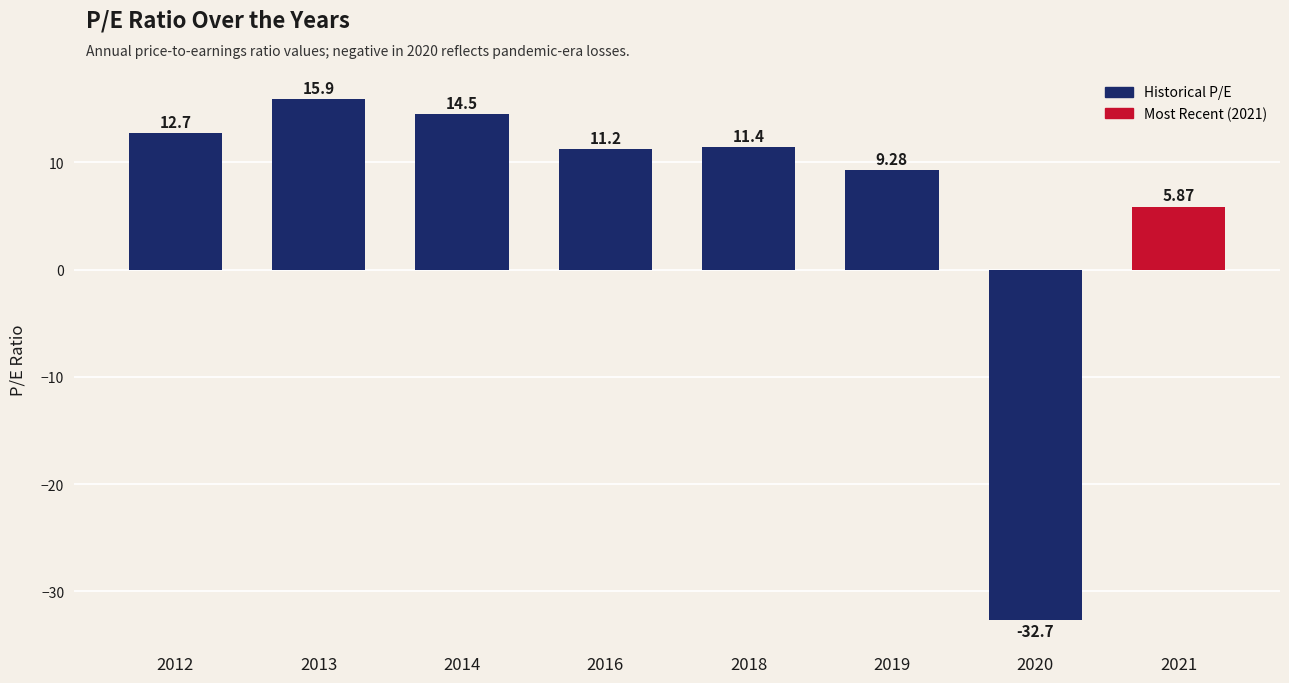

What is the difference between the values at 2020 and 2021?

38.6